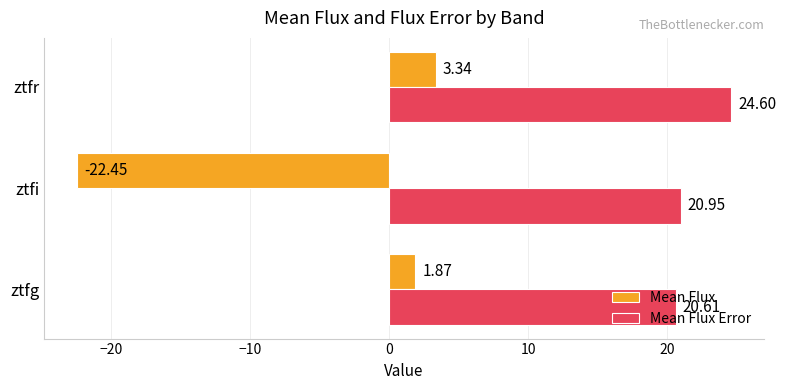

What are all the series names shown in the legend?

Mean Flux, Mean Flux Error